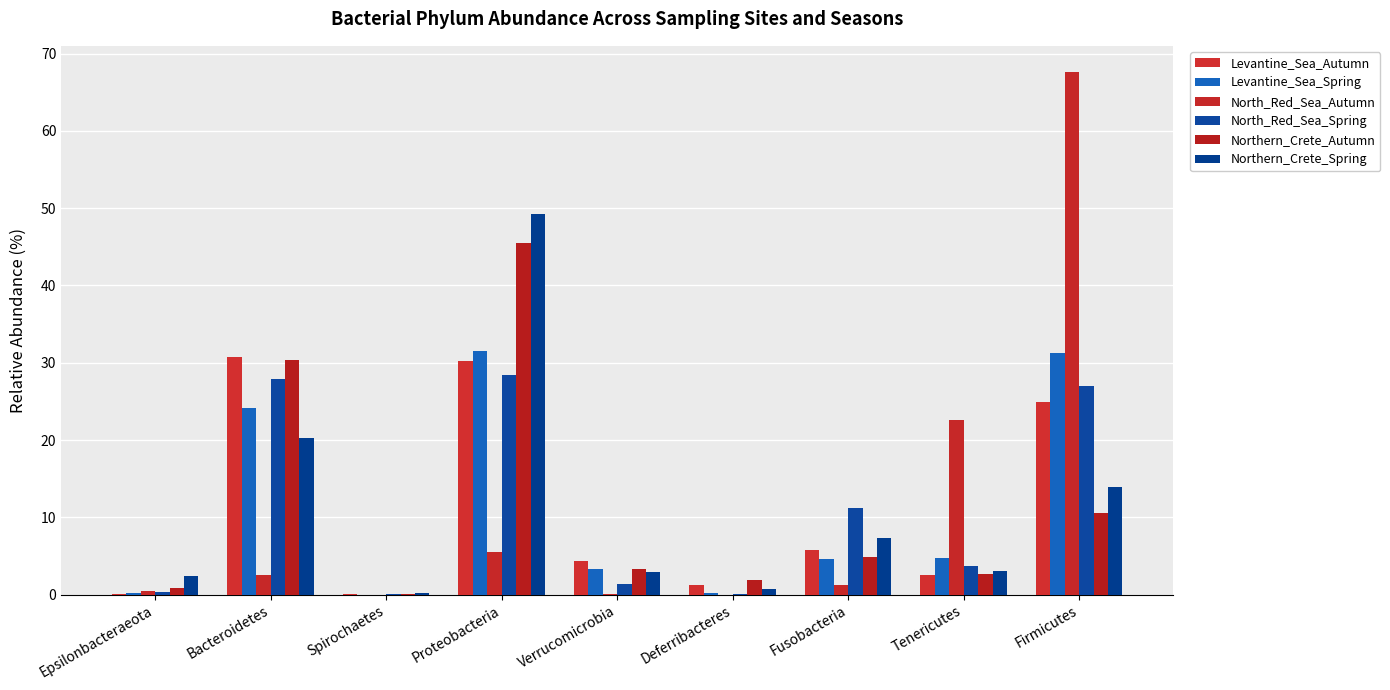

What is the approximate value of Northern_Crete_Autumn at Proteobacteria?

45.5